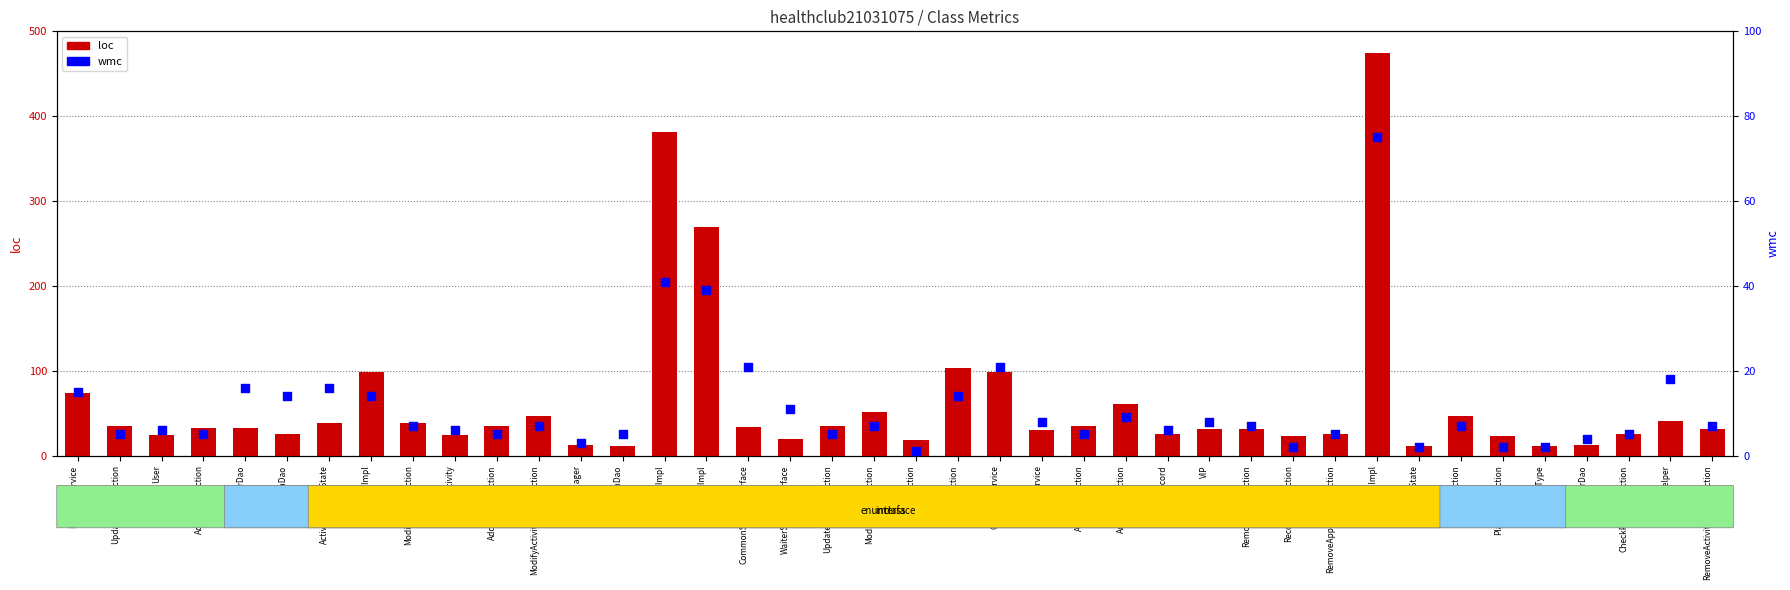

At which category is the sum across all series the highest?

UserDaoImpl